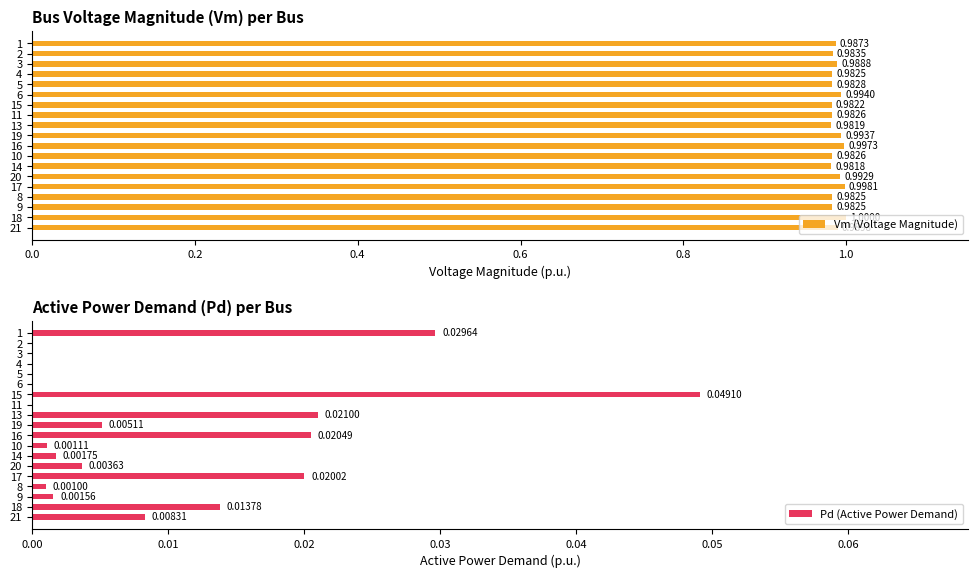

Which series has the largest range (max minus min)?

Pd (Active Power Demand)